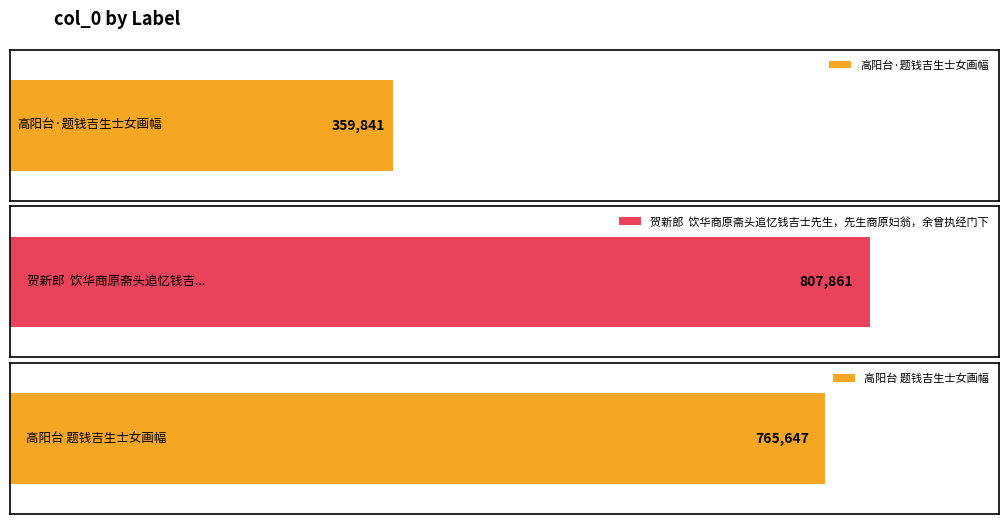

What is the label of the 2nd bar from the right?

贺新郎  饮华商原斋头追忆钱吉士先生，先生商原妇翁，余曾执经门下